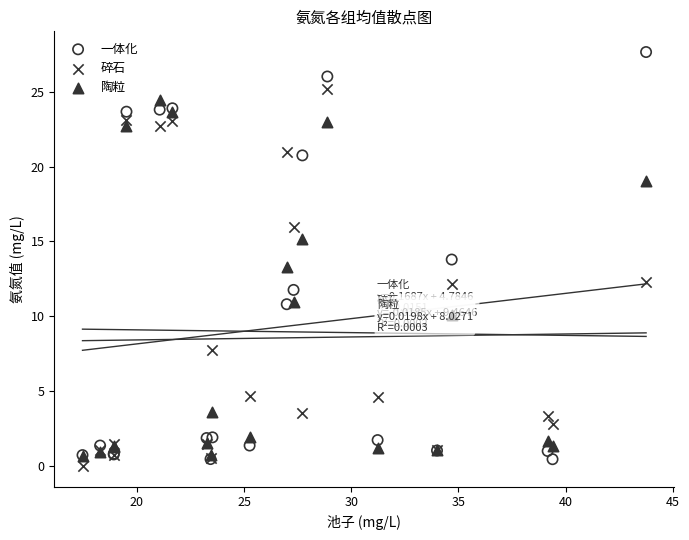

Which series contains the highest Y value?

一体化